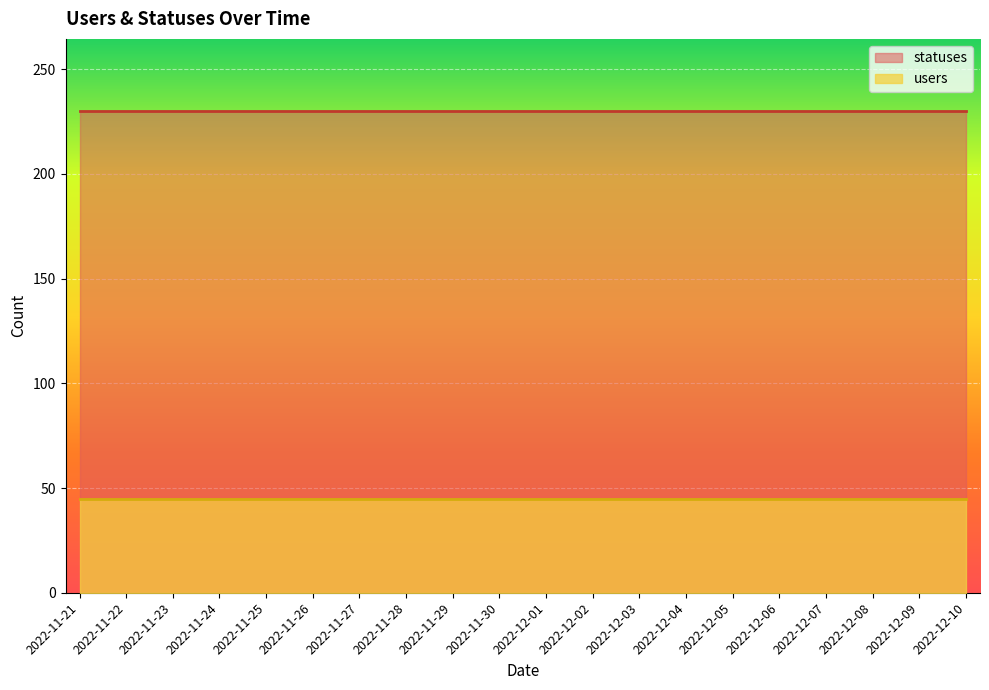

At how many categories does at least one series exceed 50?

20